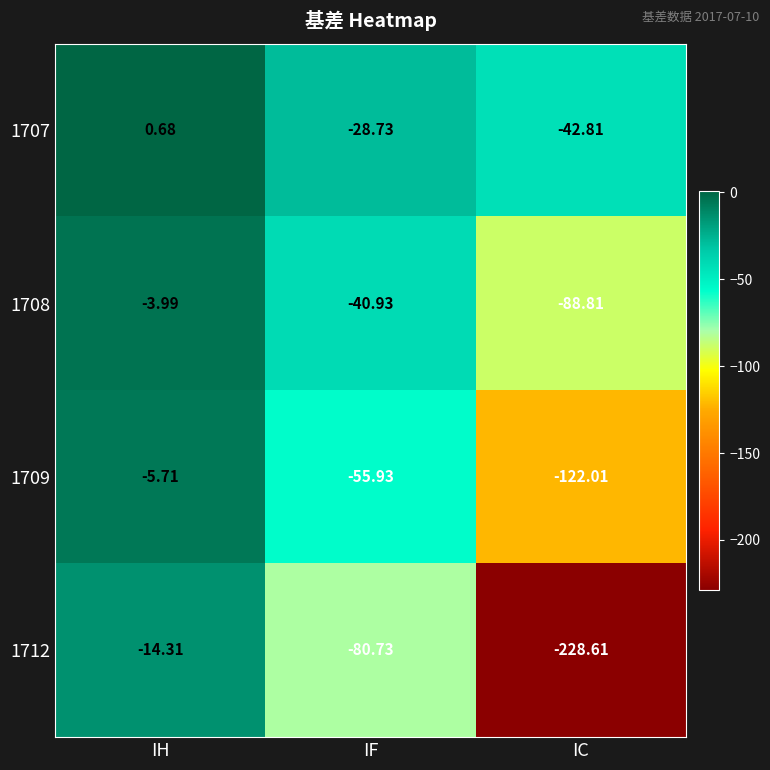

How many data points does each series have?

3